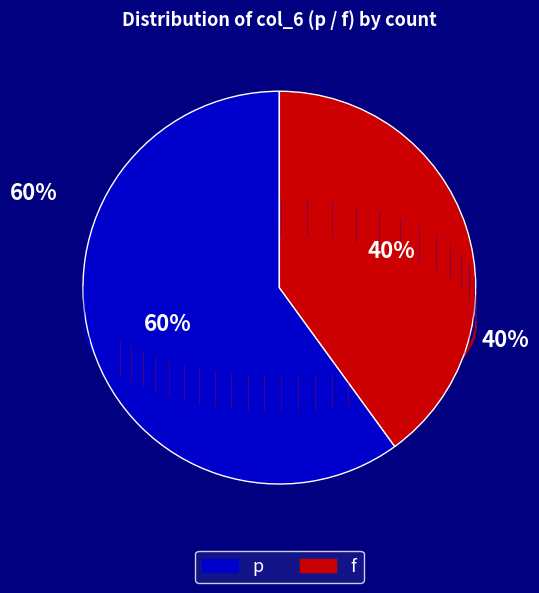

What percentage is NOT represented by 4?

100.0%